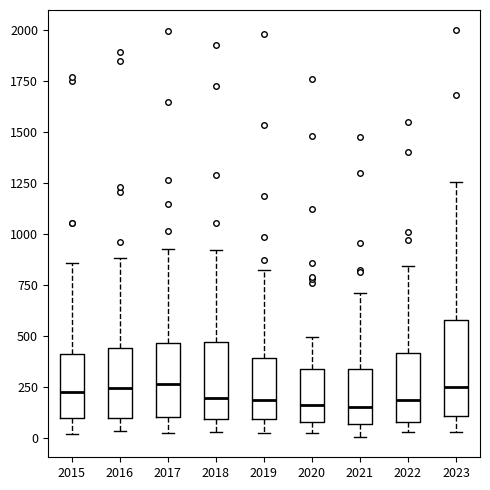

Reading left to right, read every box against the y-axis: the position of its median line, the range the box covers, and the ends of its whiskers. The values are not printed on the chart, so give them approximately, as read against the axis.

2015: median 250, box 100 to 400, whiskers 0 to 850
2016: median 250, box 100 to 450, whiskers 50 to 900
2017: median 250, box 100 to 450, whiskers 50 to 950
2018: median 200, box 100 to 450, whiskers 50 to 900
2019: median 200, box 100 to 400, whiskers 50 to 800
2020: median 150, box 100 to 350, whiskers 50 to 500
2021: median 150, box 50 to 350, whiskers 0 to 700
2022: median 200, box 100 to 400, whiskers 50 to 850
2023: median 250, box 100 to 600, whiskers 50 to 1250